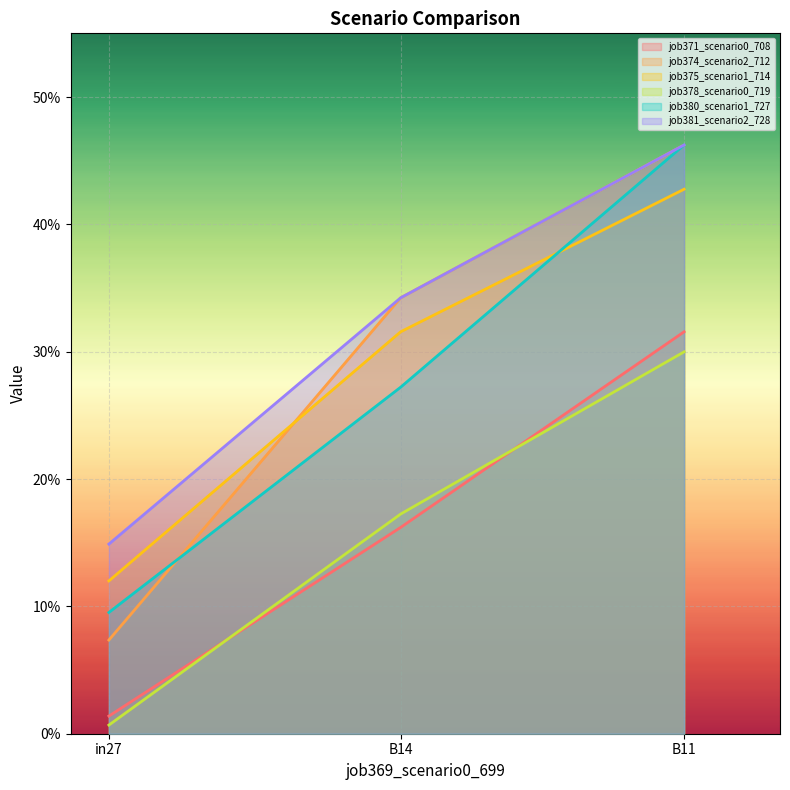

What is the difference between the highest and lowest values at in27?

0.1